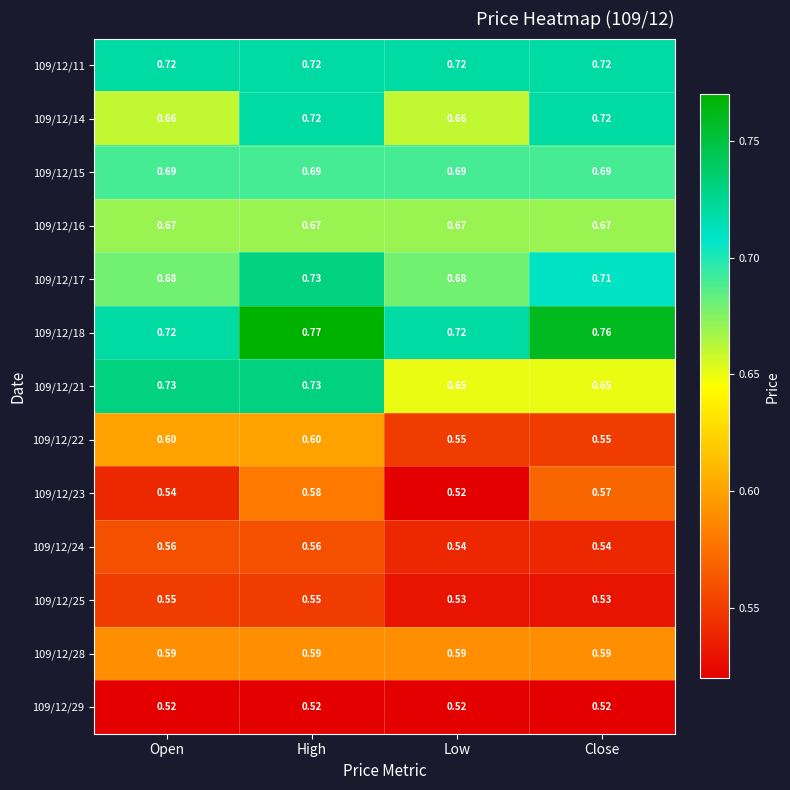

How many data points does each series have?

4